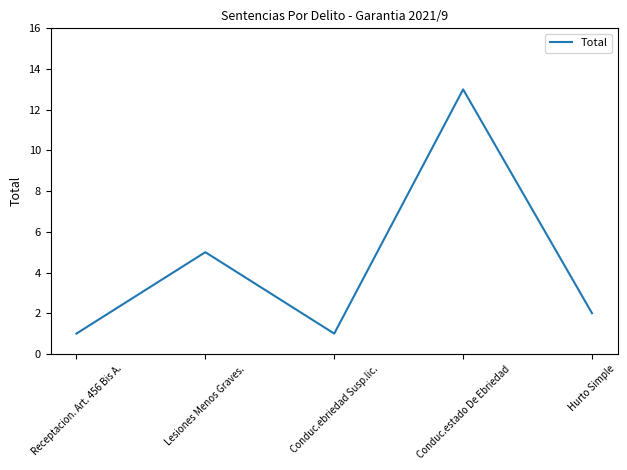

Approximately how many times larger is the value at Conduc.ebriedad Susp.lic. compared to Lesiones Menos Graves.?

0.2